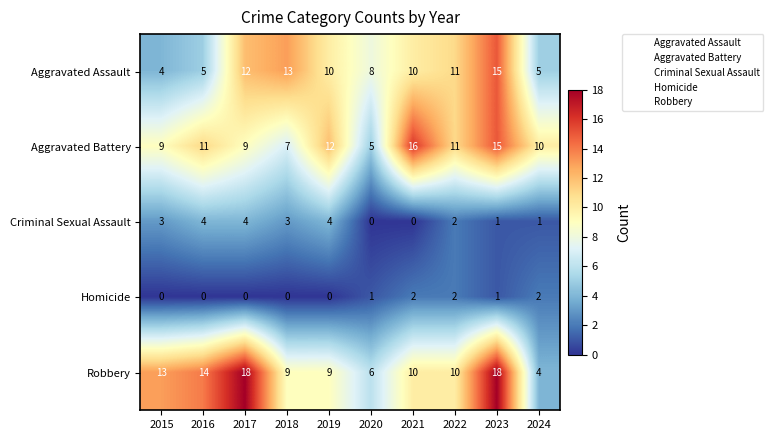

What is the total value across all series at 2021?

38